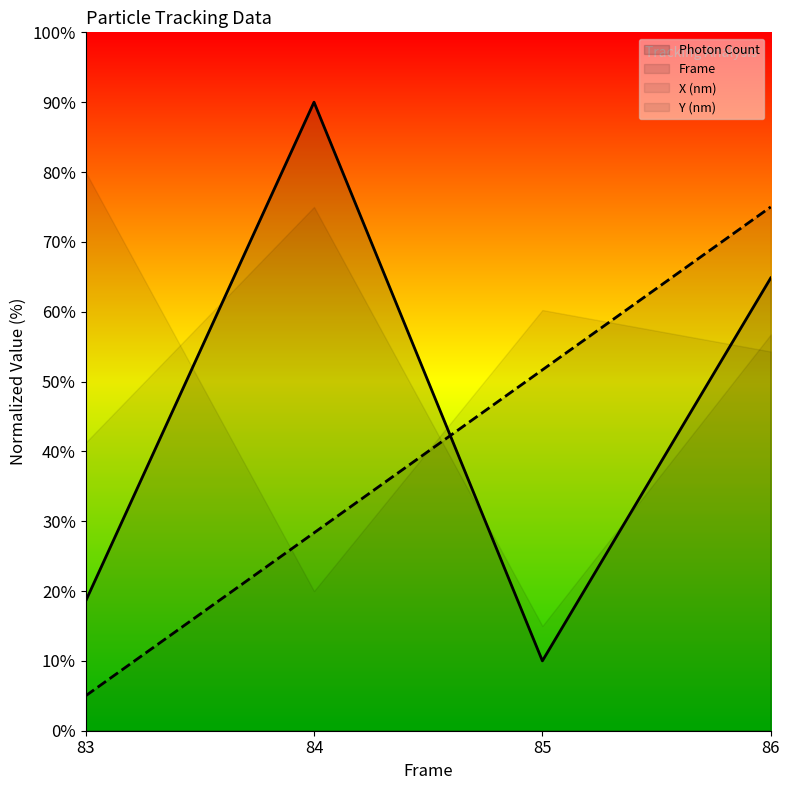

What are all the series names shown in the legend?

Photon Count, Frame, X (nm), Y (nm)